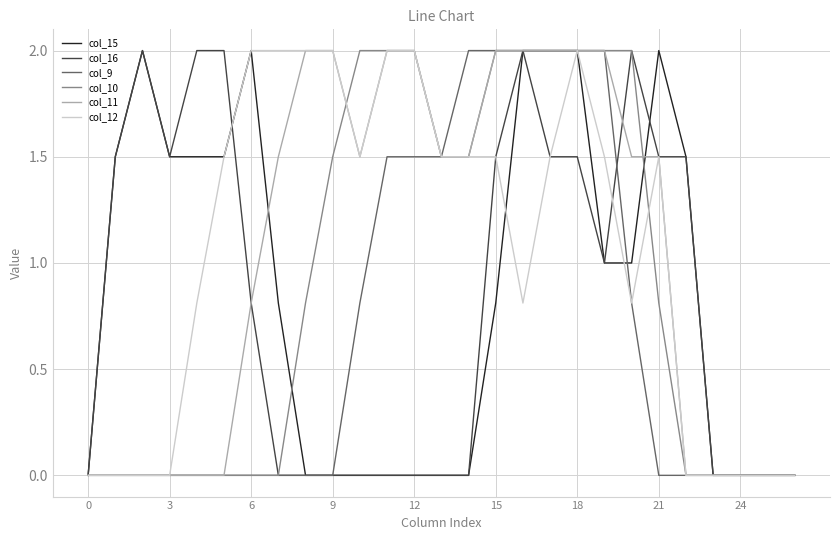

Reading right to left, transcribe all the data shown in this chart.

col_15: 0.0	0.0	0.0	0.0	1.5	2.0	1.0	1.0	2.0	2.0	2.0	0.8	0.0	0.0	0.0	0.0	0.0	0.0	0.0	0.8	2.0	1.5	1.5	1.5	2.0	1.5	0.0
col_16: 0.0	0.0	0.0	0.0	1.5	1.5	2.0	1.0	1.5	1.5	2.0	1.5	0.0	0.0	0.0	0.0	0.0	0.0	0.0	0.0	0.8	2.0	2.0	1.5	2.0	1.5	0.0
col_9: 0.0	0.0	0.0	0.0	0.0	0.0	0.8	2.0	2.0	2.0	2.0	2.0	2.0	1.5	1.5	1.5	0.8	0.0	0.0	0.0	0.0	0.0	0.0	0.0	0.0	0.0	0.0
col_10: 0.0	0.0	0.0	0.0	0.0	0.8	2.0	2.0	2.0	2.0	2.0	2.0	1.5	1.5	2.0	2.0	2.0	1.5	0.8	0.0	0.0	0.0	0.0	0.0	0.0	0.0	0.0
col_11: 0.0	0.0	0.0	0.0	0.0	1.5	1.5	2.0	2.0	2.0	2.0	2.0	1.5	1.5	2.0	2.0	1.5	2.0	2.0	1.5	0.8	0.0	0.0	0.0	0.0	0.0	0.0
col_12: 0.0	0.0	0.0	0.0	0.0	1.5	0.8	1.5	2.0	1.5	0.8	1.5	1.5	1.5	2.0	2.0	1.5	2.0	2.0	2.0	2.0	1.5	0.8	0.0	0.0	0.0	0.0